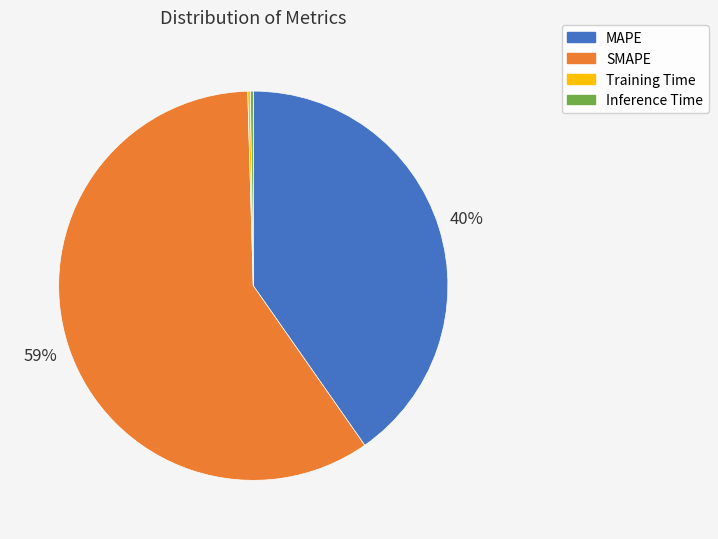

Is there a majority slice in this chart?

Yes